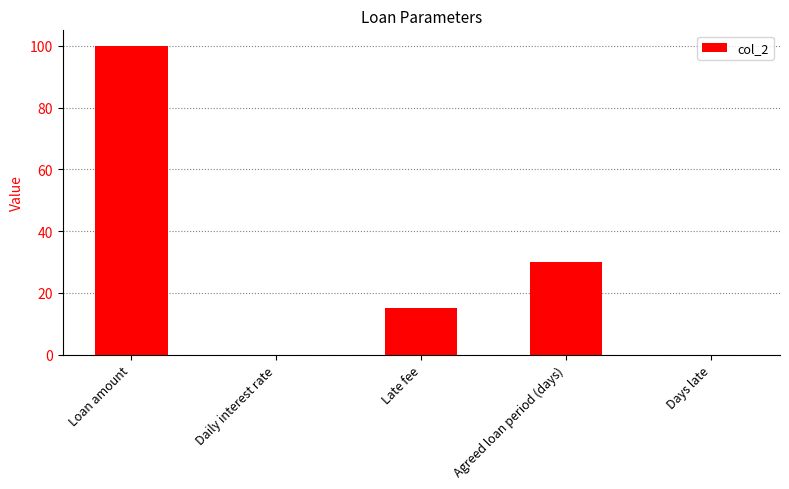

What is the sum of the values at Days late and Loan amount?

100.0